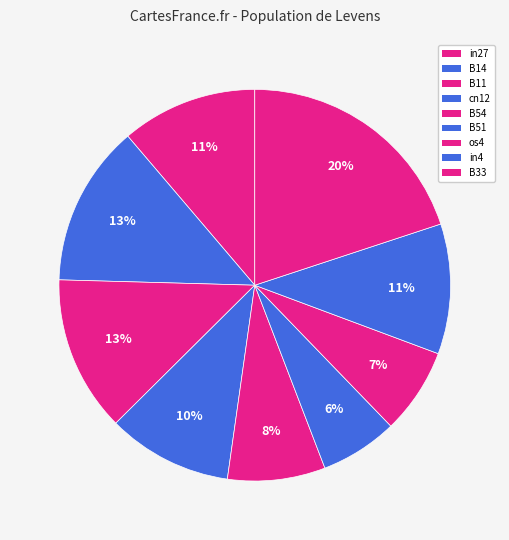

Which has a higher value, in4 or B33?

B33